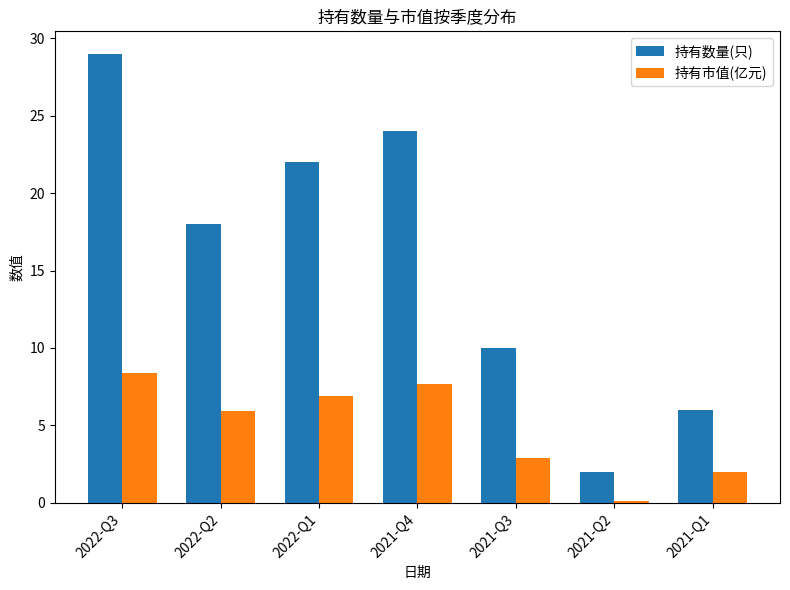

Is the value of 持有数量(只) at 2021-Q4 greater than the value of 持有市值(亿元) at 2021-Q4?

Yes